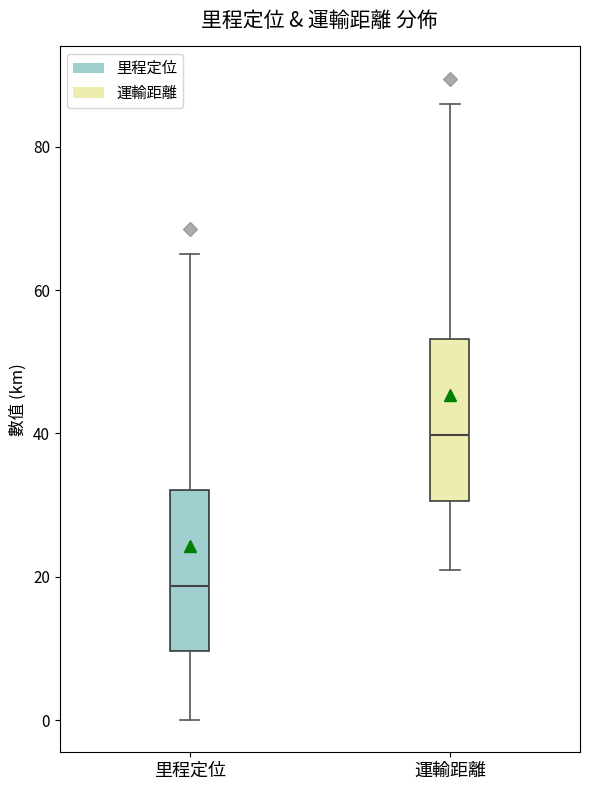

Reading left to right, read every box against the y-axis: the position of its median line, the range the box covers, and the ends of its whiskers. The values are not printed on the chart, so give them approximately, as read against the axis.

里程定位: median 18, box 10 to 32, whiskers 0 to 66
運輸距離: median 40, box 30 to 54, whiskers 22 to 86